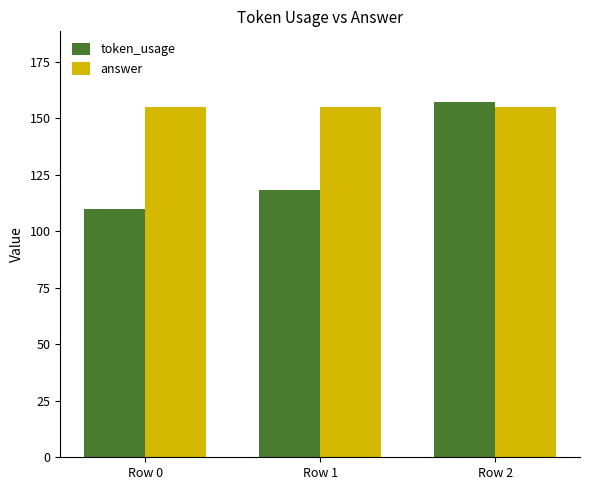

The answer series shows 226 at Row 1. True or false?

False